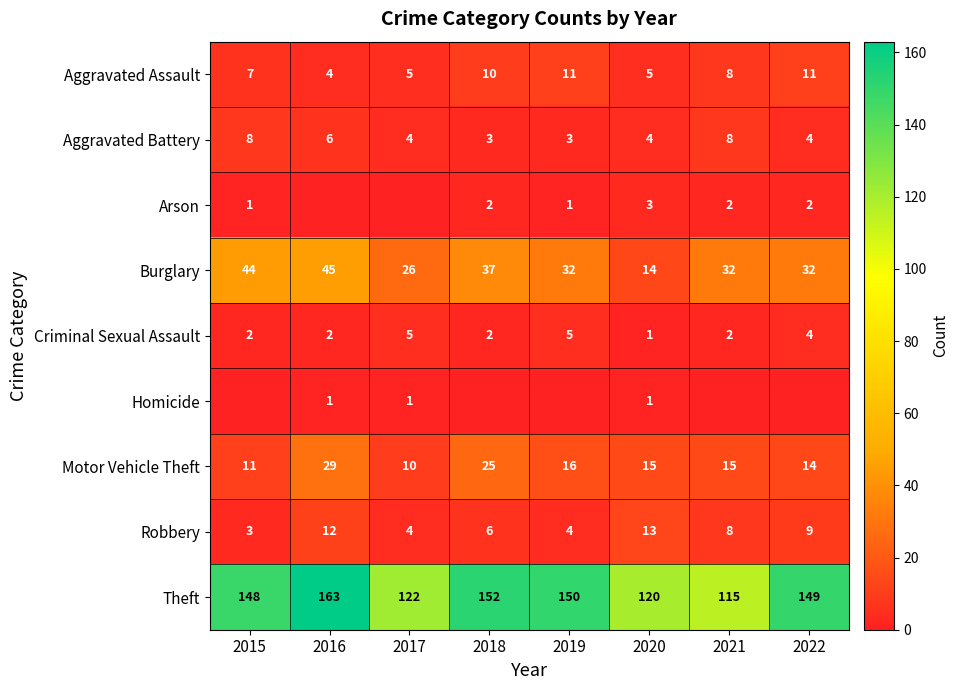

What is the lowest value of the Robbery series?

3